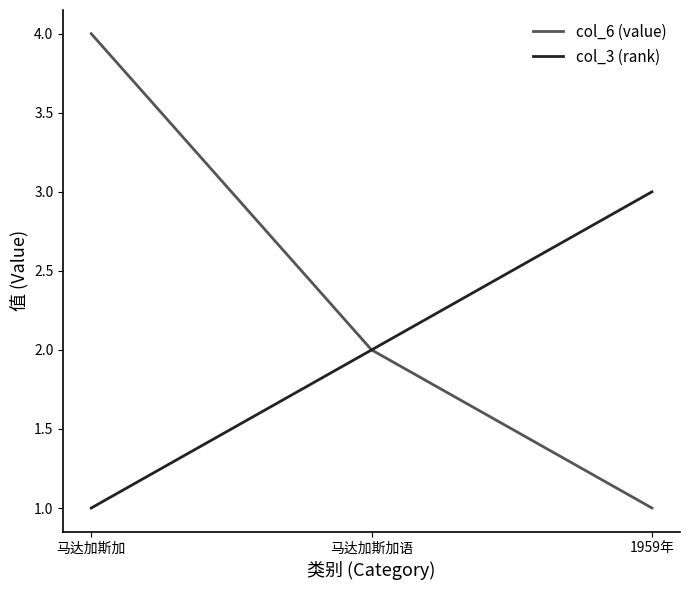

Does the chart display data point markers on the line(s)?

No